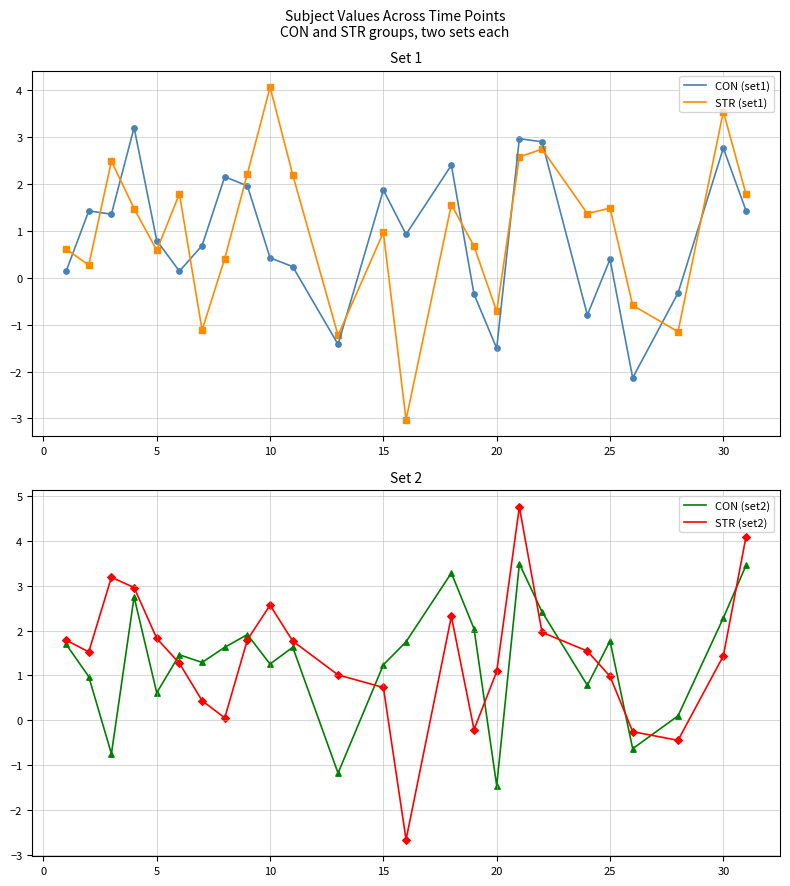

Which series has the widest spread of Y values?

STR (set2)